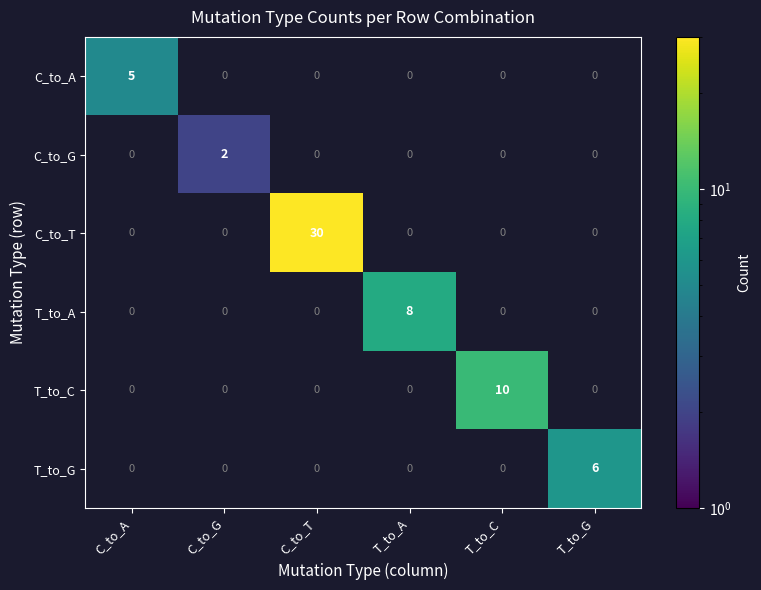

At which category is the sum across all series the highest?

C_to_T